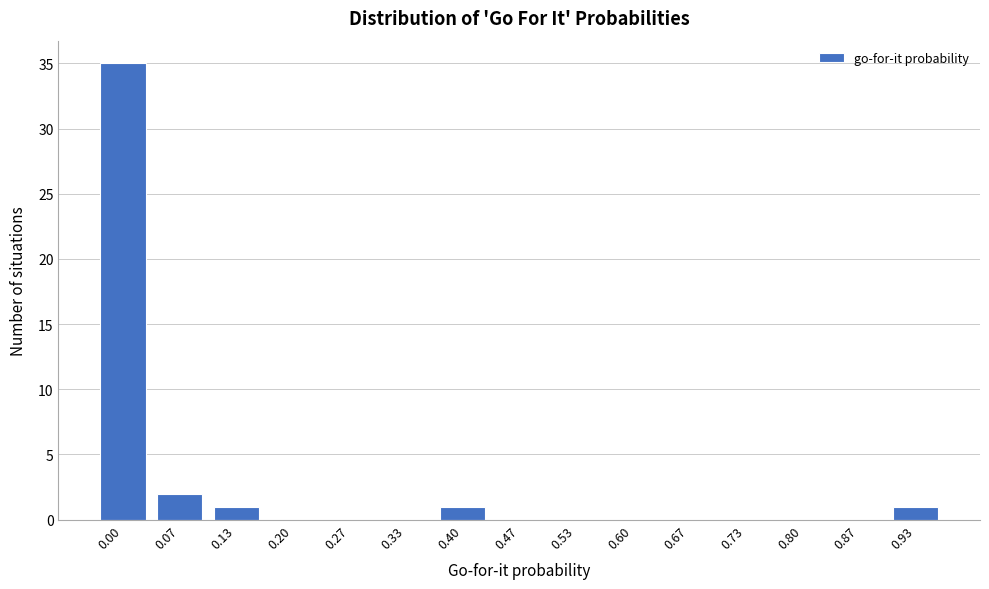

Reading left to right, list all the values displayed in this chart.

0.00=35	0.07=2	0.13=1	0.20=0	0.27=0	0.33=0	0.40=1	0.47=0	0.53=0	0.60=0	0.67=0	0.73=0	0.80=0	0.87=0	0.93=1